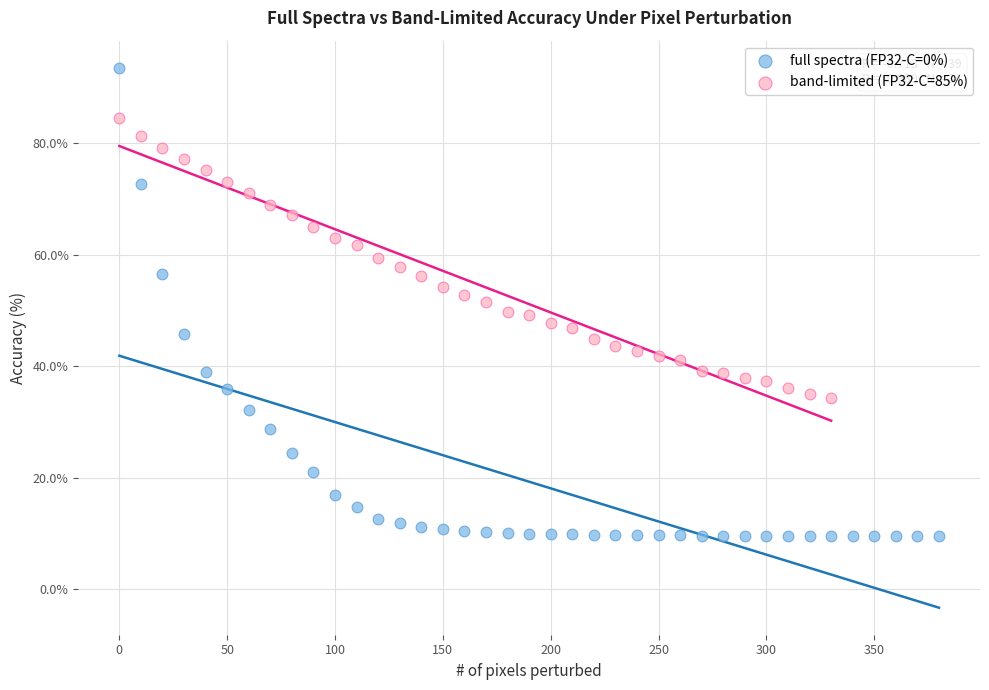

Which series reaches the maximum Y coordinate?

full spectra (FP32-C=0%)